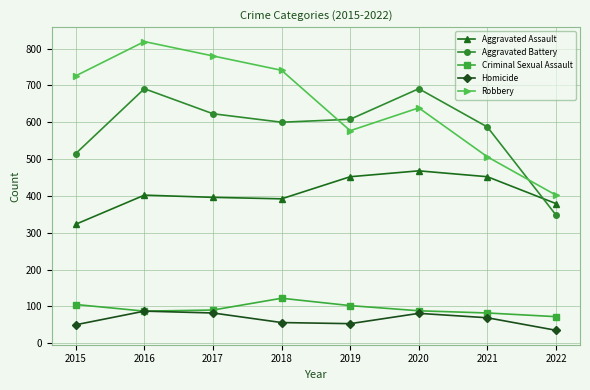

What is the value of the Robbery point at the 3rd from the left?

780